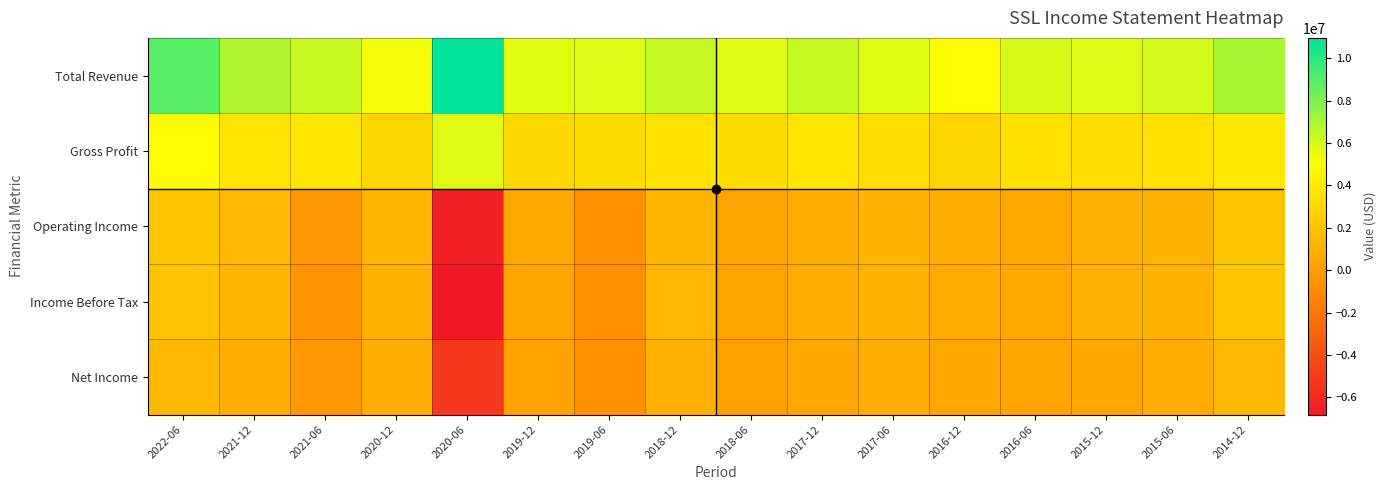

Reading left to right, what are all the values shown in this chart?

Total Revenue: 2022-06=8971000	2021-12=6903300	2021-06=6329400	2020-12=5294600	2020-06=10959400	2019-12=5709200	2019-06=5793400	2018-12=6393900	2018-06=5780400	2017-12=6362900	2017-06=5737300	2016-12=4851700	2016-06=5936100	2015-12=5789900	2015-06=6050100	2014-12=7070500
Gross Profit: 2022-06=4895800	2021-12=3667600	2021-06=3789200	2020-12=2920000	2020-06=5771900	2019-12=3039500	2019-06=3224100	2018-12=3539300	2018-06=3257900	2017-12=3772600	2017-06=3371000	2016-12=2832000	2016-06=3523300	2015-12=3366300	2015-06=3543100	2014-12=3899800
Operating Income: 2022-06=2136300	2021-12=1399500	2021-06=-289600	2020-12=1246400	2020-06=-6443600	2019-12=567200	2019-06=-650100	2018-12=1236900	2018-06=327300	2017-12=795400	2017-06=1133400	2016-12=762700	2016-06=634400	2015-12=978400	2015-06=1142500	2014-12=2008500
Income Before Tax: 2022-06=1976700	2021-12=1220800	2021-06=-433000	2020-12=1050000	2020-06=-6810900	2019-12=437400	2019-06=-675200	2018-12=1301800	2018-06=273500	2017-12=814800	2017-06=1110500	2016-12=747000	2016-06=614800	2015-12=997600	2015-06=1134900	2014-12=2094000
Net Income: 2022-06=1380400	2021-12=862300	2021-06=-314300	2020-12=834200	2020-06=-5282300	2019-12=233300	2019-06=-601100	2018-12=915500	2018-06=113200	2017-12=498100	2017-06=766900	2016-12=495800	2016-06=396800	2015-12=501200	2015-06=720300	2014-12=1384200